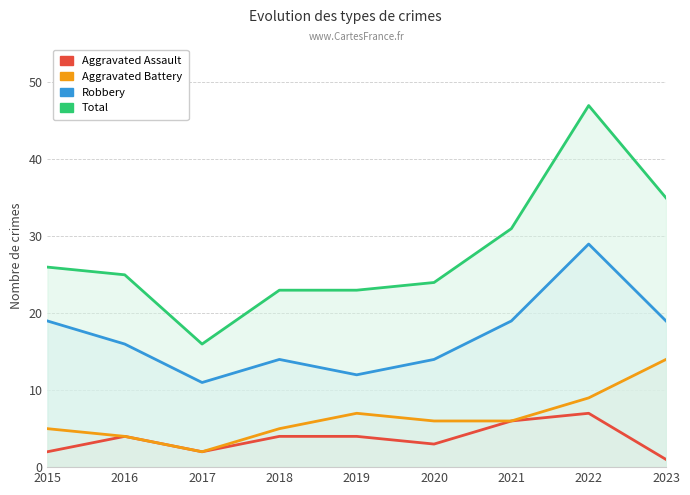

What is the difference between the second highest and second lowest values in the Aggravated Battery series?

5